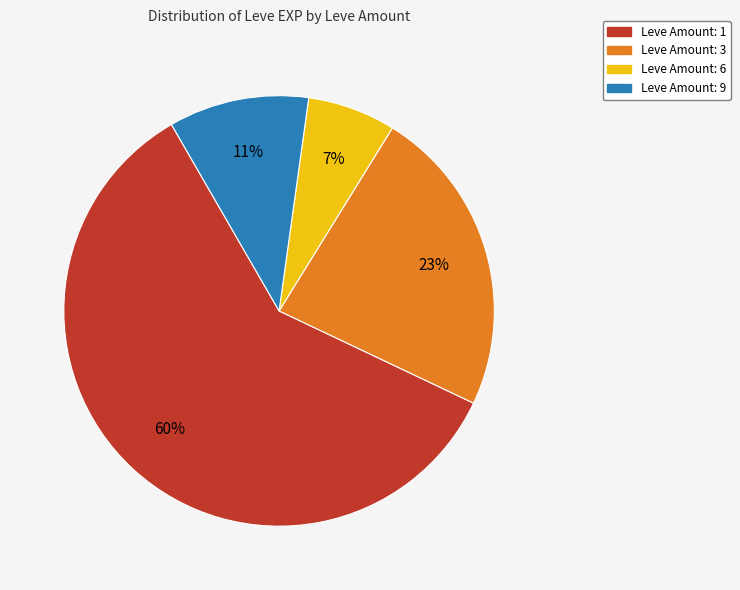

Combined, do Leve Amount: 6 and Leve Amount: 3 account for over 50%?

No